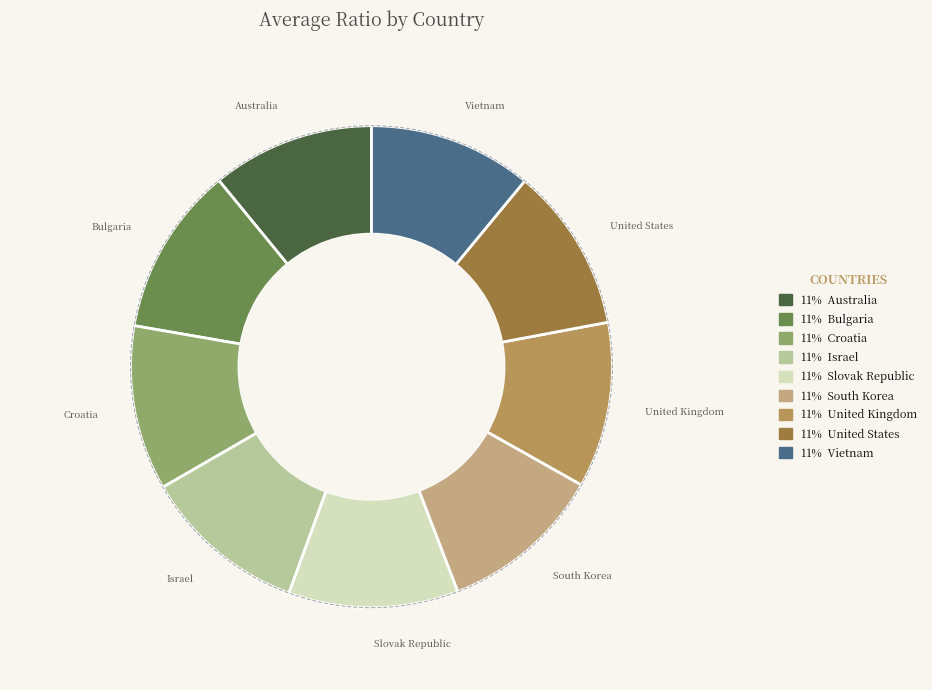

Count the number of slices in the pie.

9